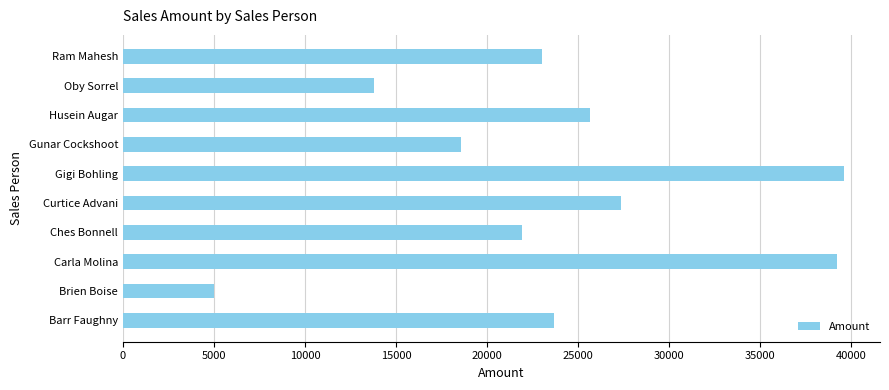

Which has a higher value, Oby Sorrel or Husein Augar?

Husein Augar